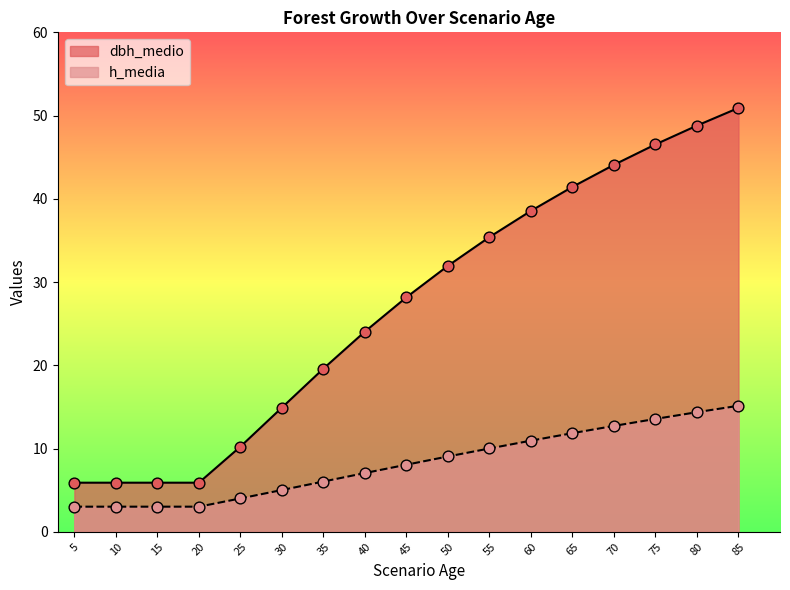

Which series contains the highest Y value?

dbh_medio